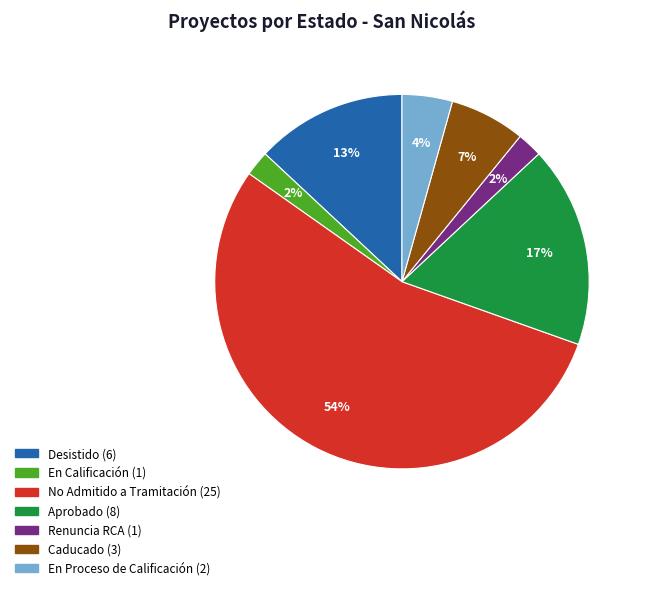

Is there a majority slice in this chart?

Yes